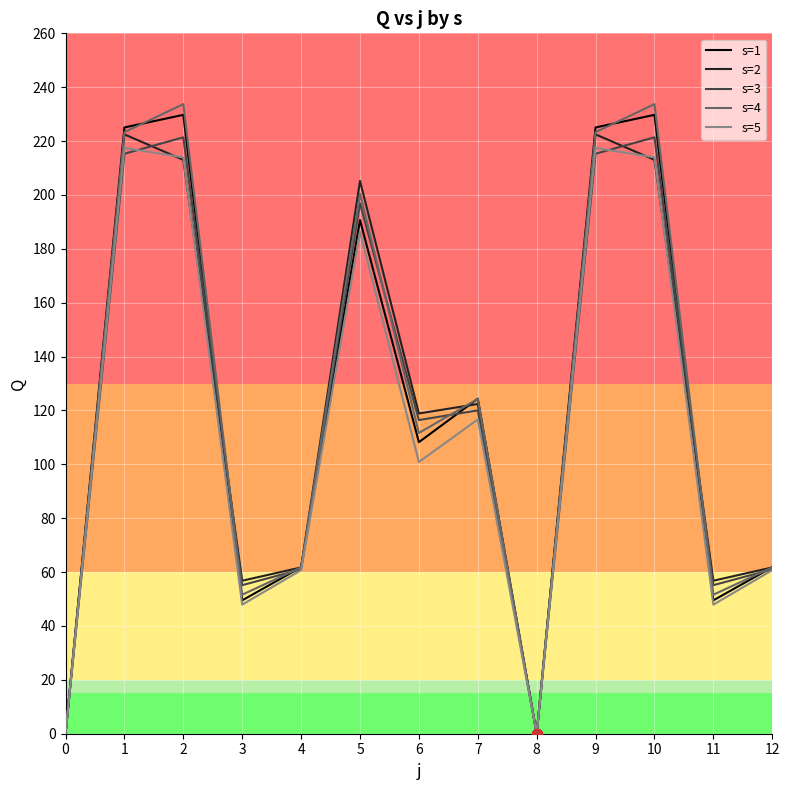

At how many categories does at least one series exceed 4?

11